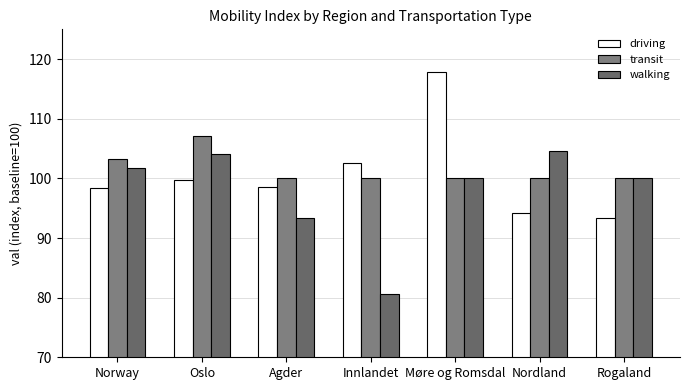

Is it true that walking equals 100.0 at Møre og Romsdal?

True